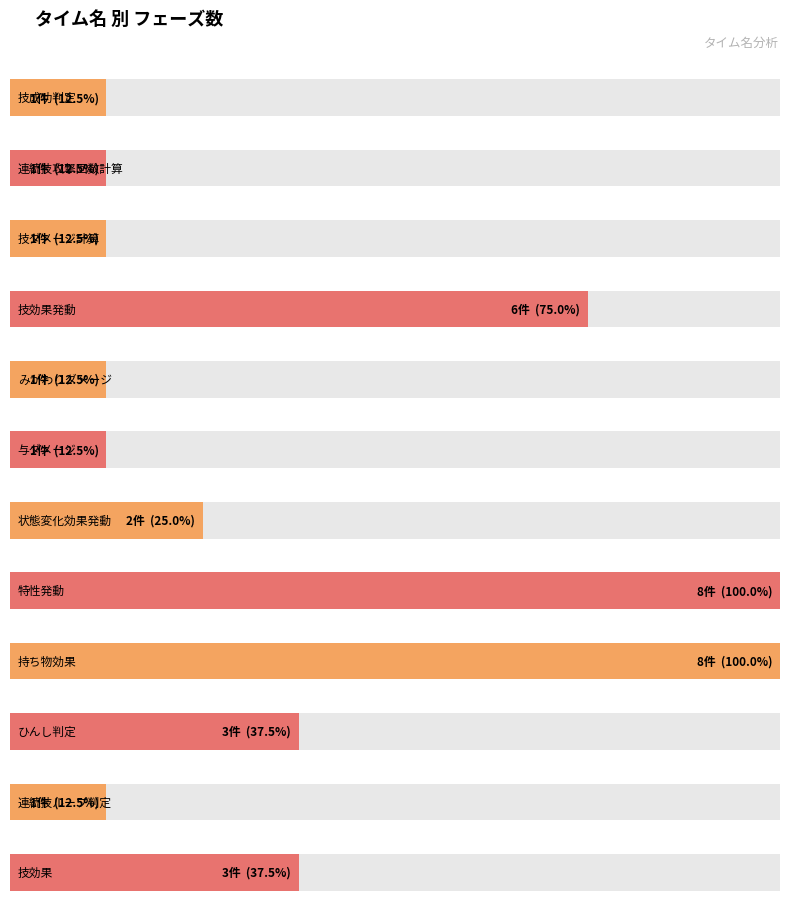

What is the ratio of the value at 与ダメージ to the value at 連続技攻撃回数計算?

1.0